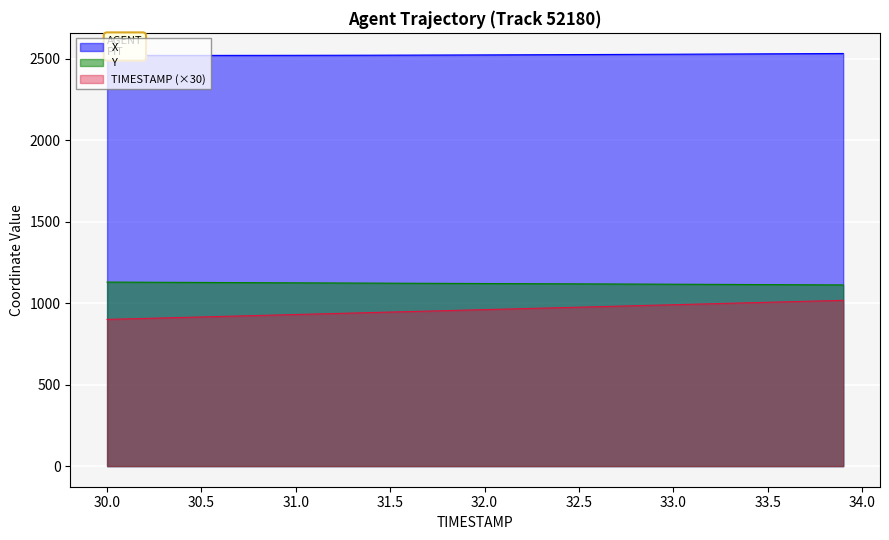

What is the smallest value displayed?

900.0